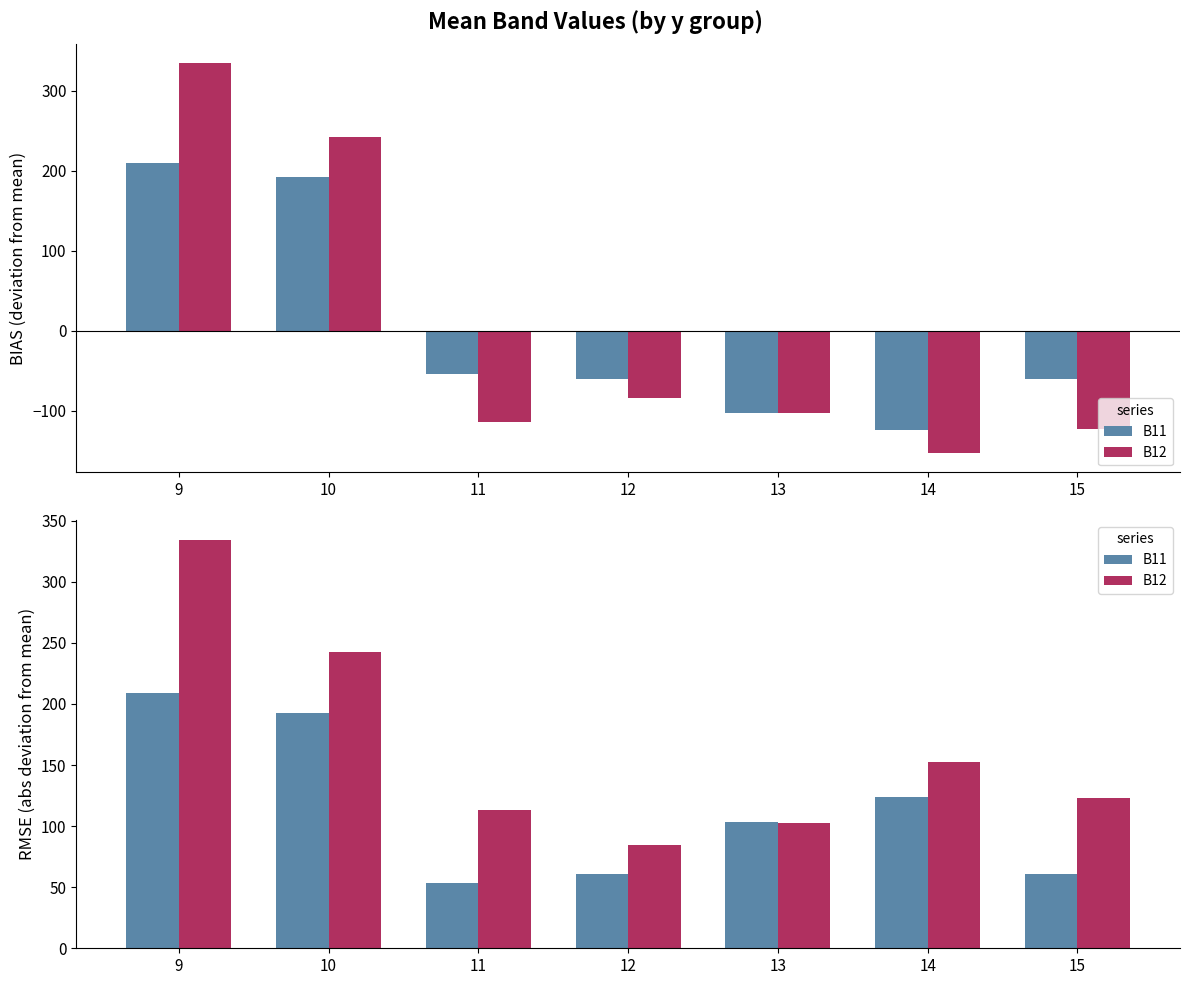

What is the difference between the B11 values at 9 and 10?

16.8